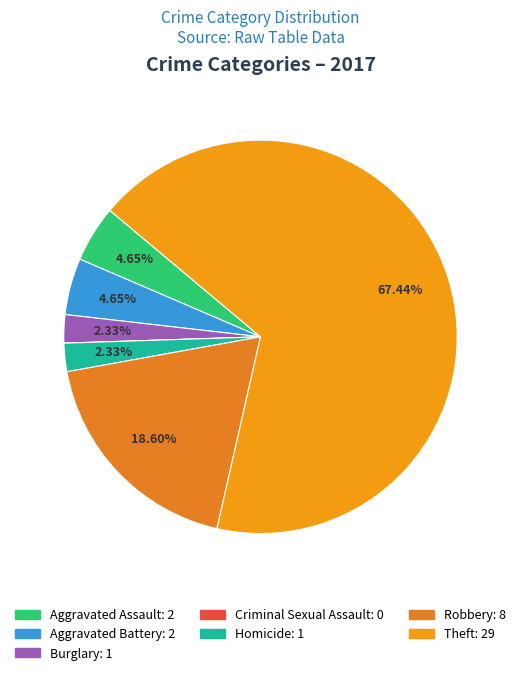

True or false: Robbery accounts for 19% of the total.

True